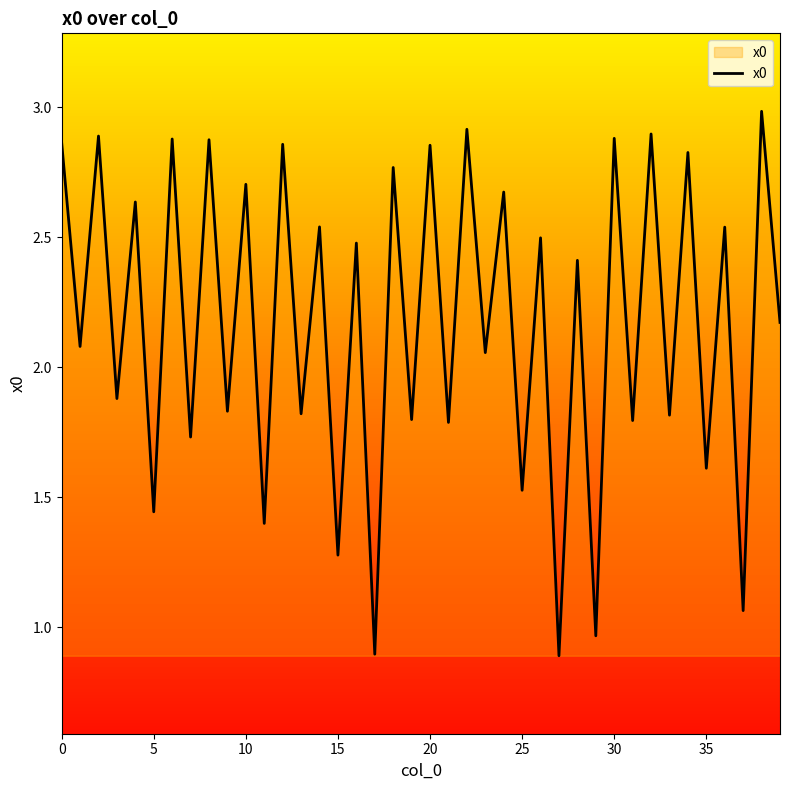

How many interior local valleys (lower than both neighbors) does the data have?

19